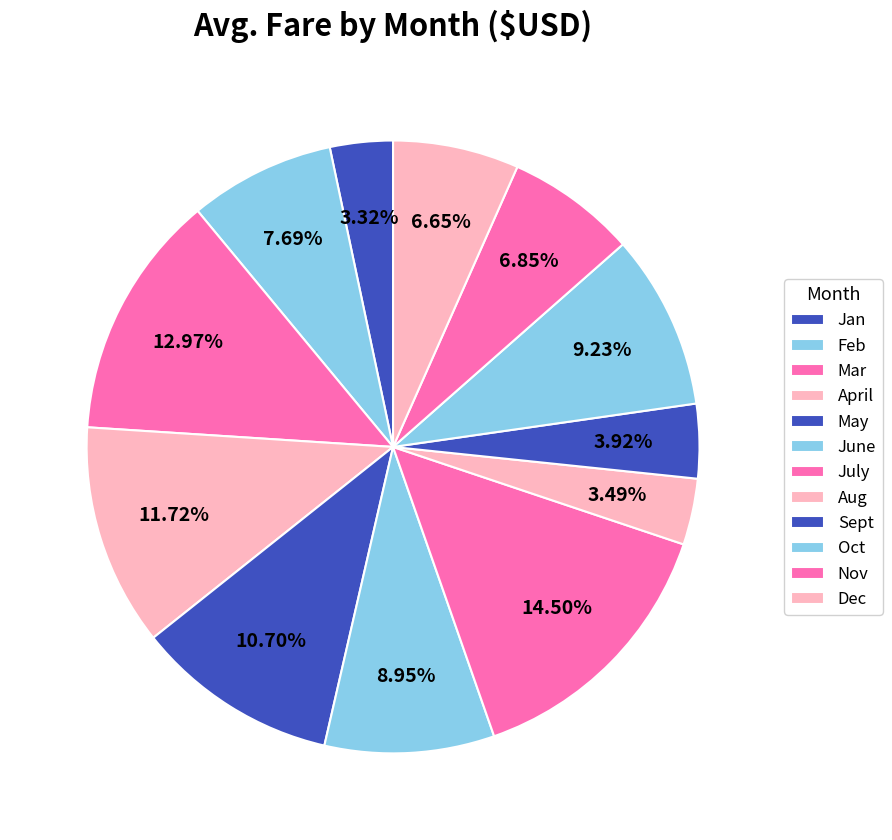

How many slices are in this pie chart?

12